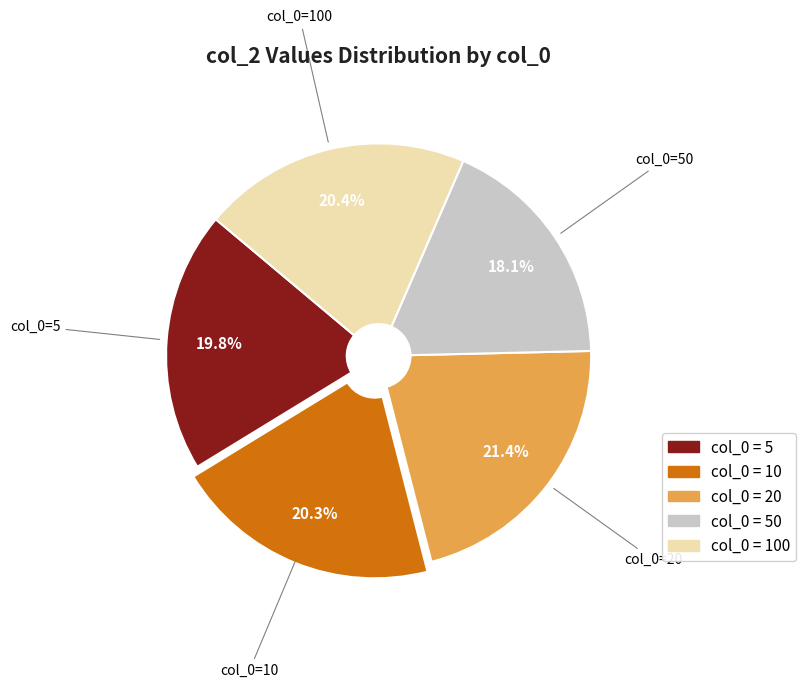

Is there any slice that represents more than half of the pie?

No